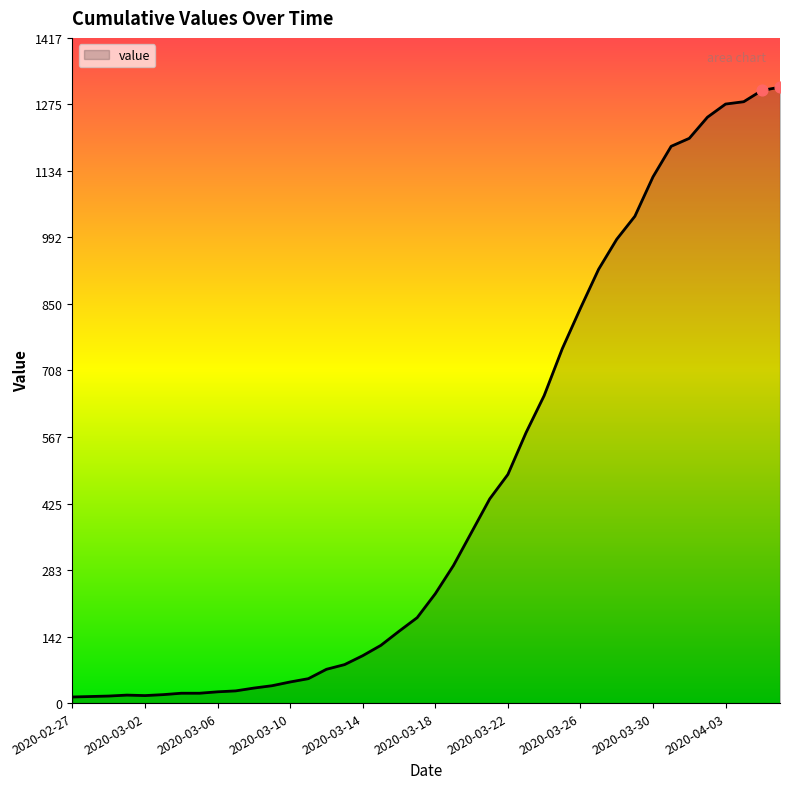

What is the difference between the maximum and minimum values?

1299